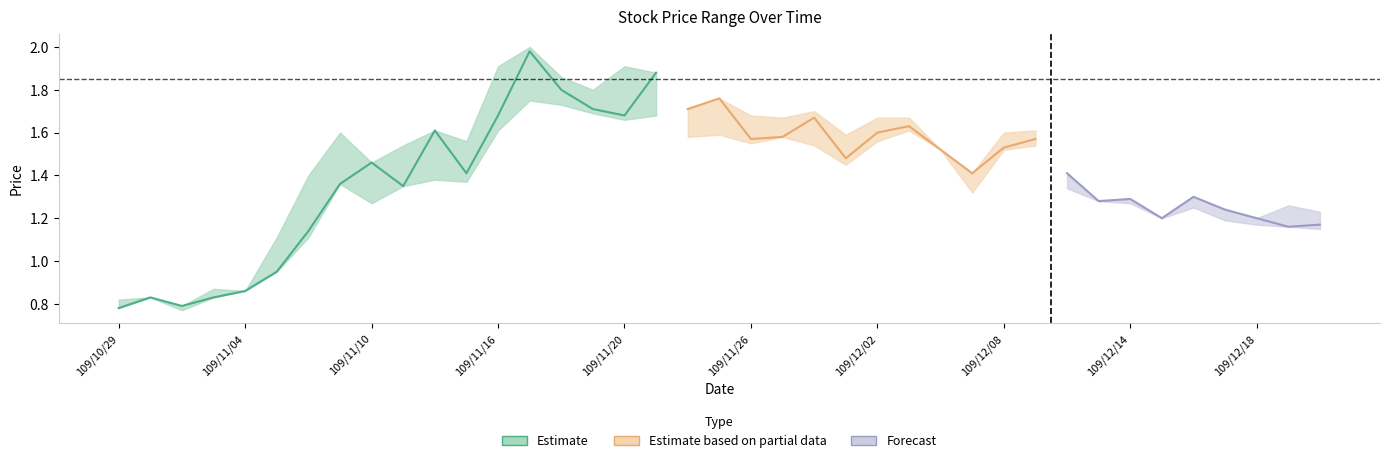

How many distinct data groups are displayed?

3